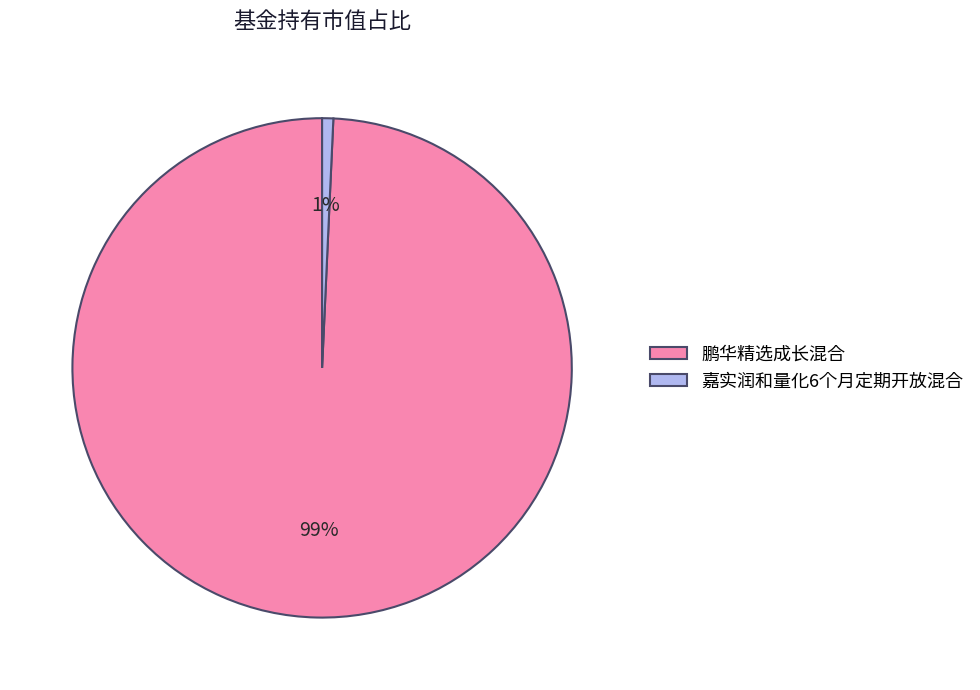

Between 鹏华精选成长混合 and 嘉实润和量化6个月定期开放混合, which is larger?

鹏华精选成长混合